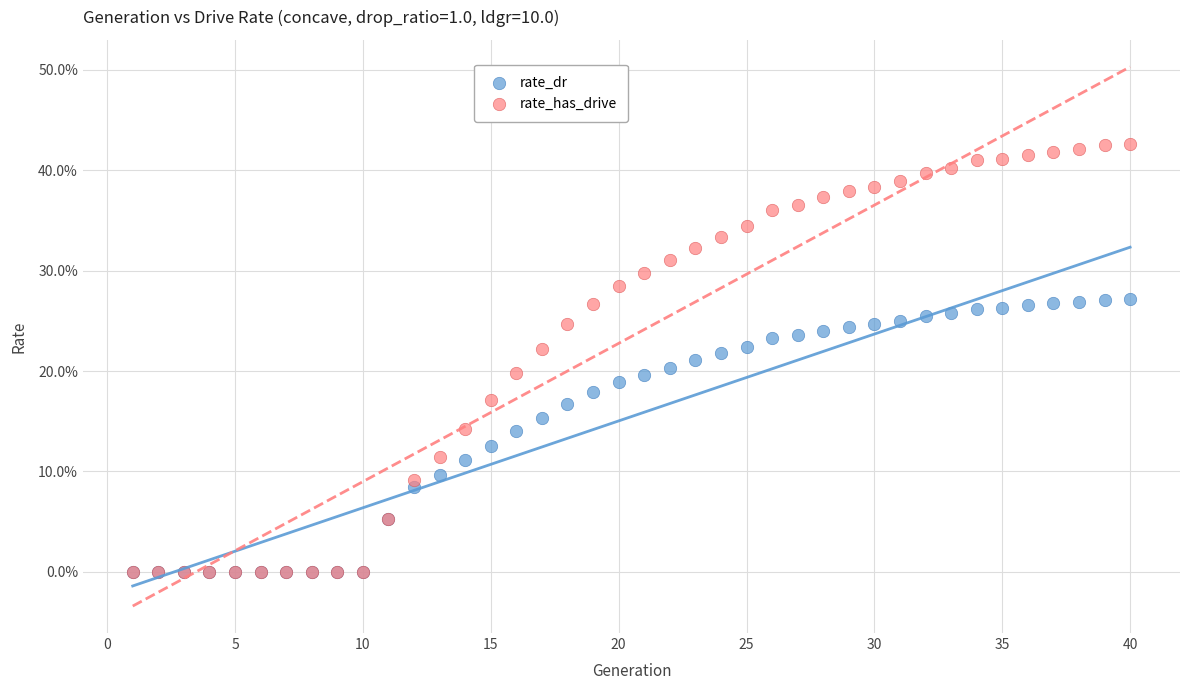

What are all the series names shown in the legend?

rate_dr, rate_has_drive